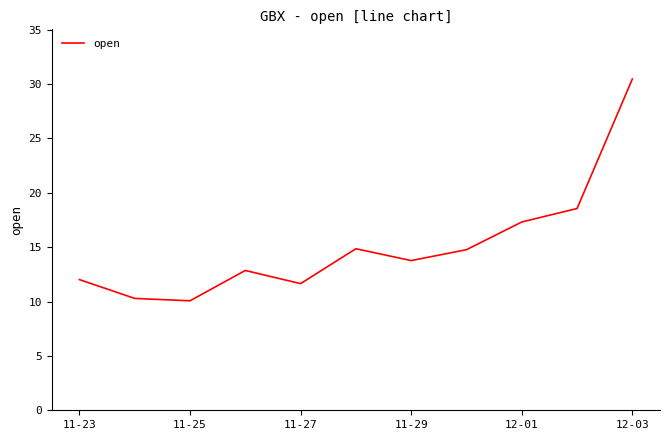

What is the difference between the maximum and minimum values?

20.4